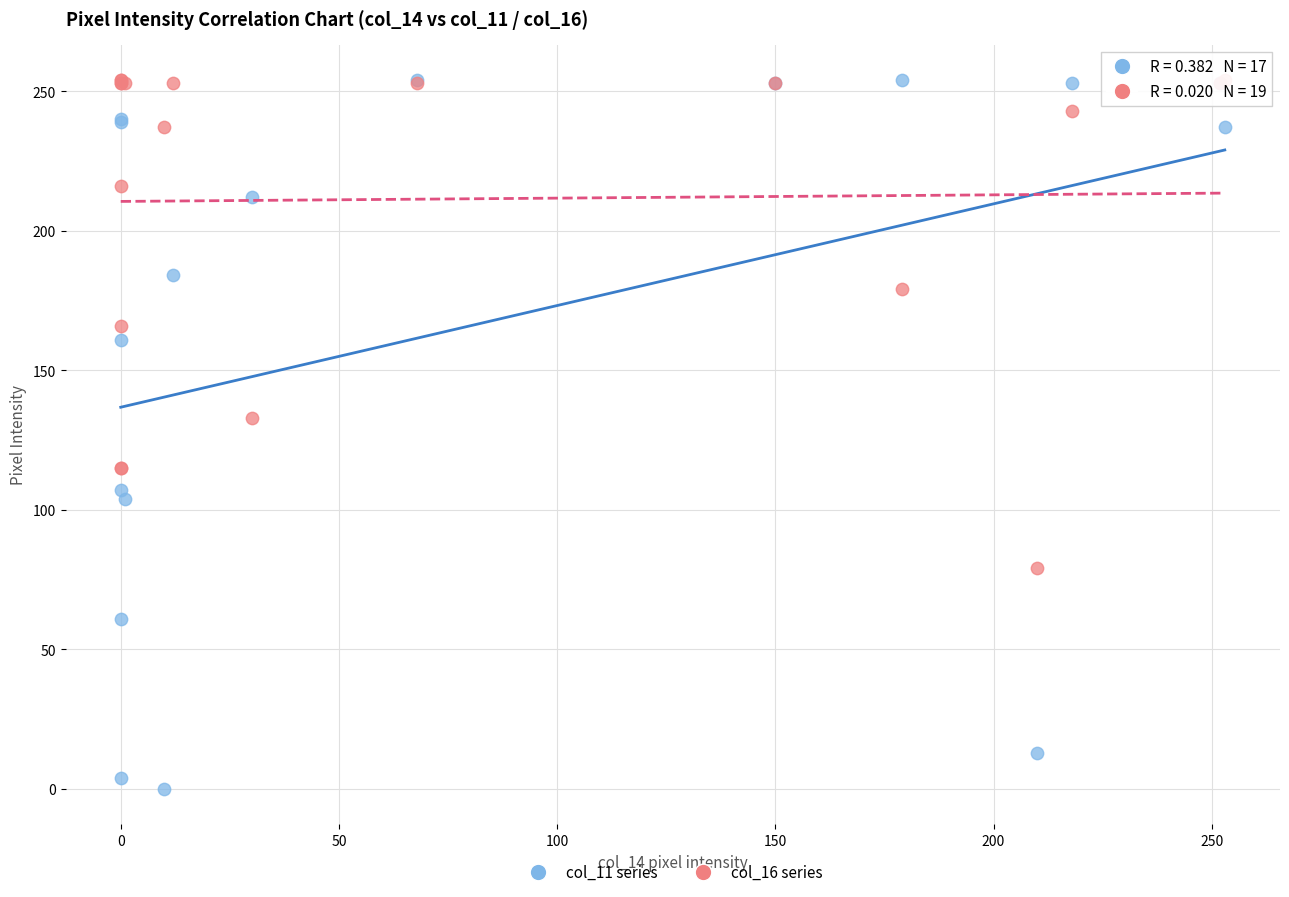

Which series reaches the minimum Y coordinate?

col_11 series